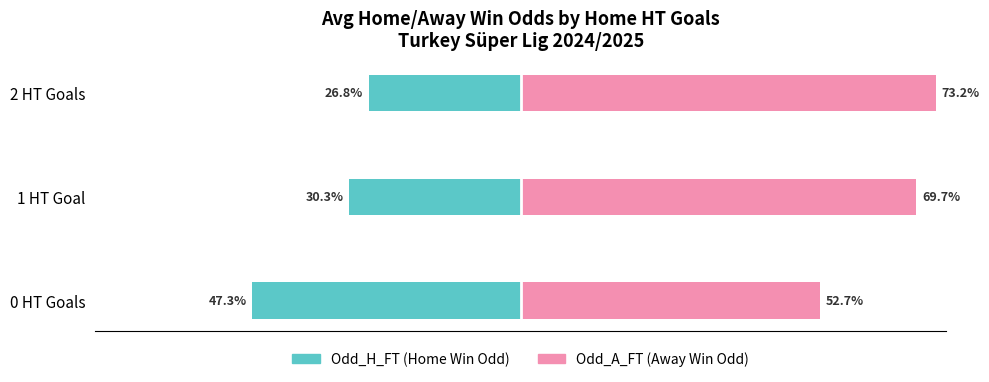

The value of Odd_A_FT (Away Win Odd) at 2 HT Goals is 17.1. True or false?

False